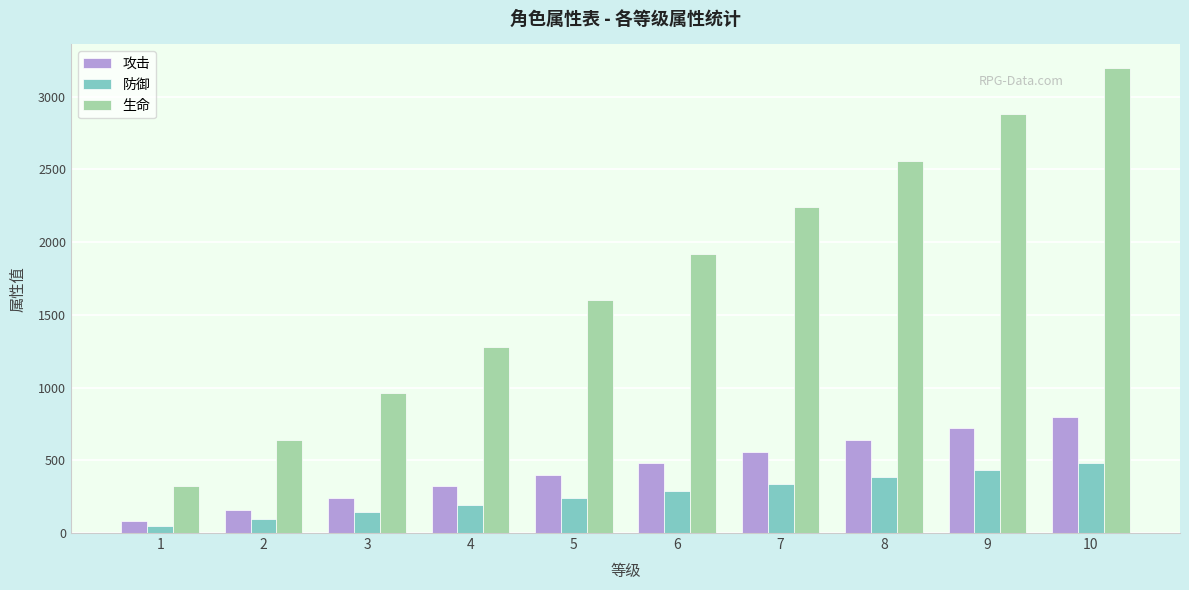

Reading left to right, transcribe all the data shown in this chart.

攻击: 1=80	2=160	3=240	4=320	5=400	6=480	7=560	8=640	9=720	10=800
防御: 1=48	2=96	3=144	4=192	5=240	6=288	7=336	8=384	9=432	10=480
生命: 1=320	2=640	3=960	4=1280	5=1600	6=1920	7=2240	8=2560	9=2880	10=3200